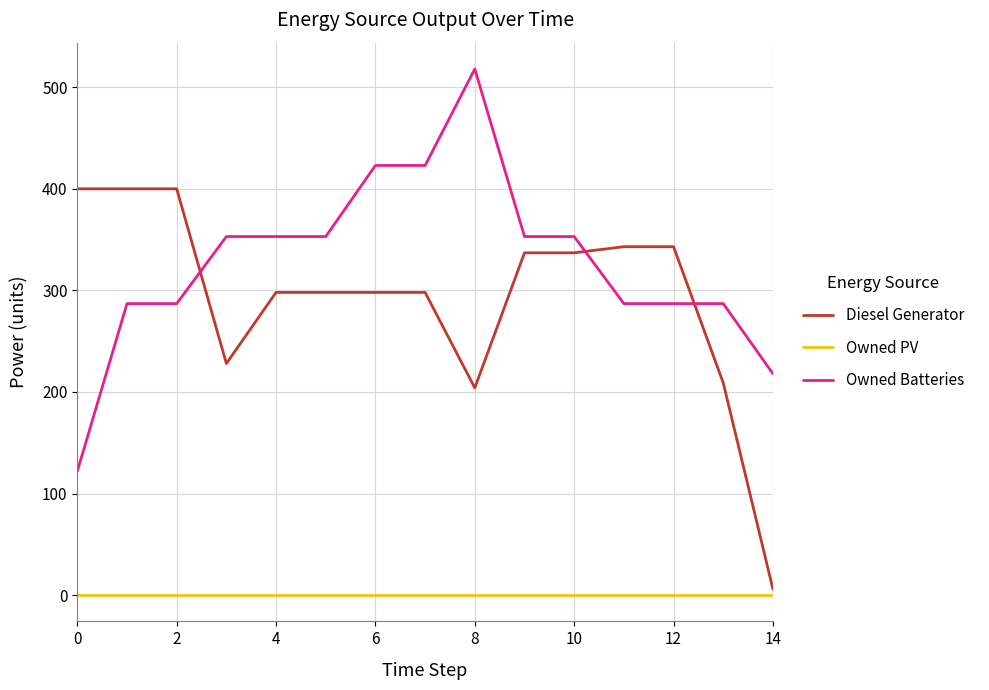

Rank the series by their maximum value, from highest to lowest.

Owned Batteries, Diesel Generator, Owned PV